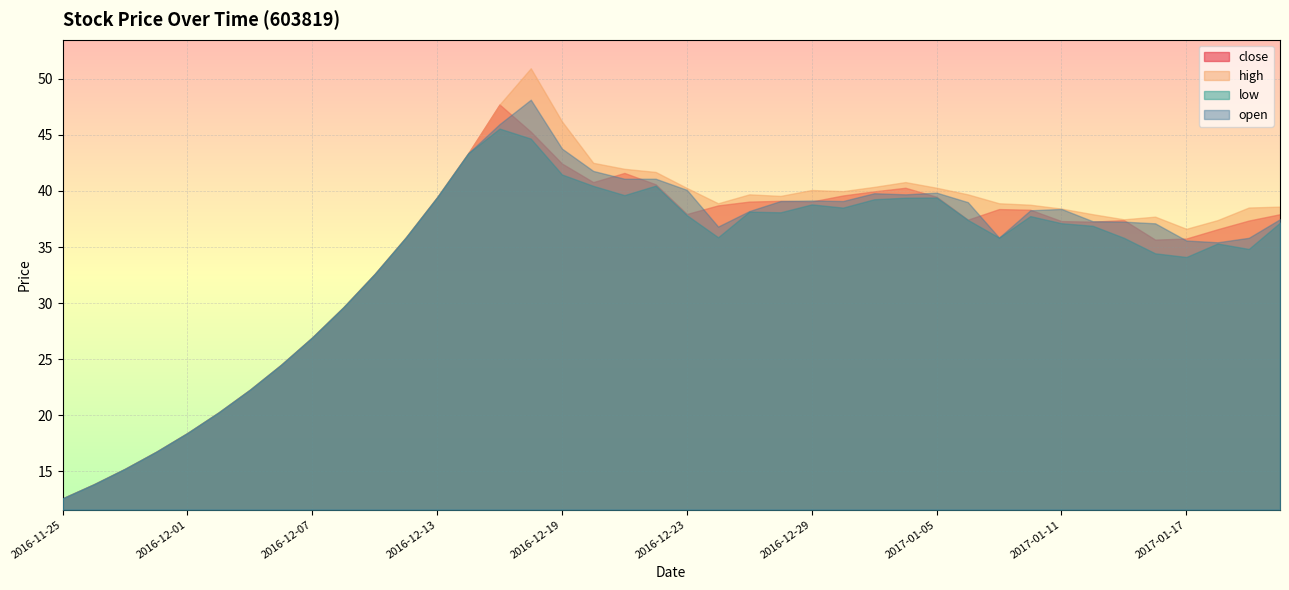

Where is high nearest to the value 31?

2016-12-08